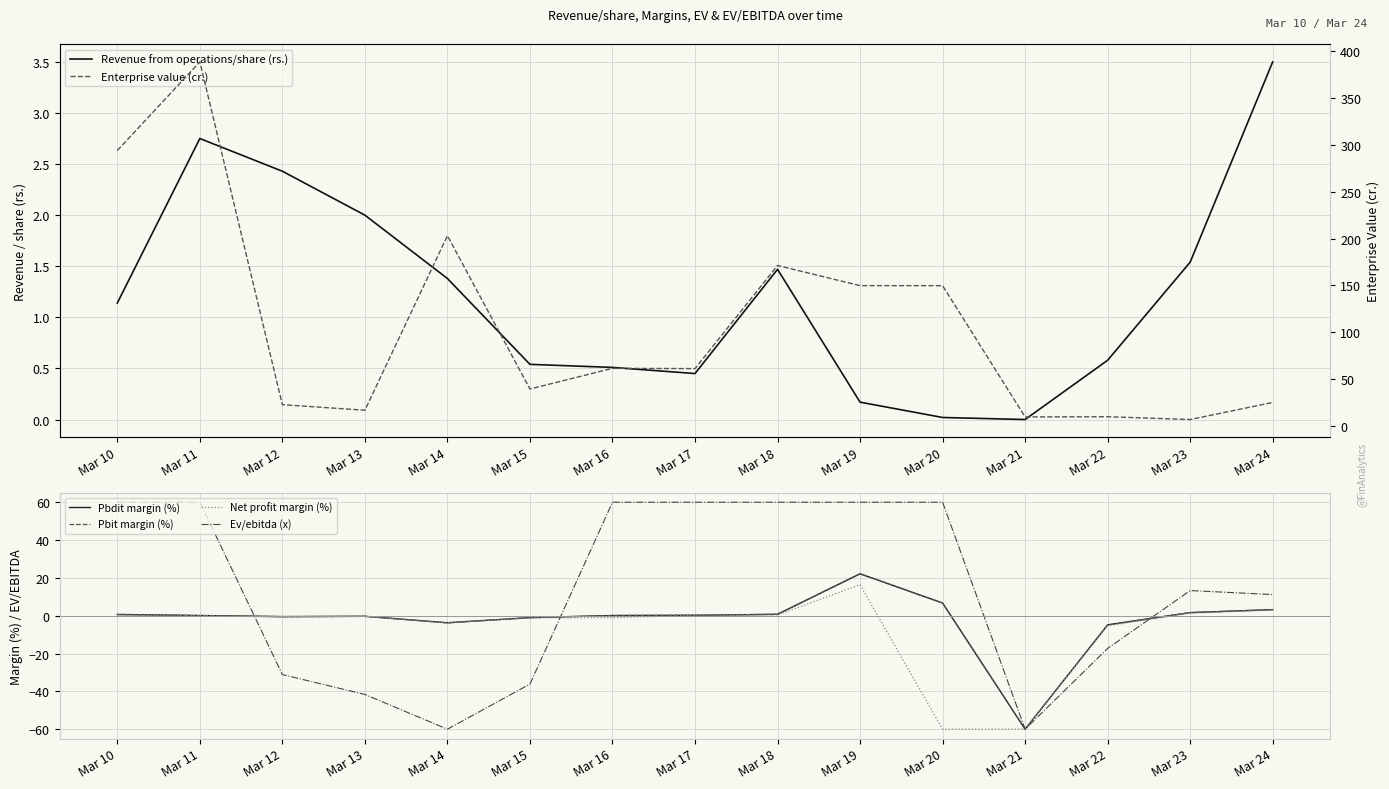

Which series has the widest spread of values?

Enterprise value (cr.)